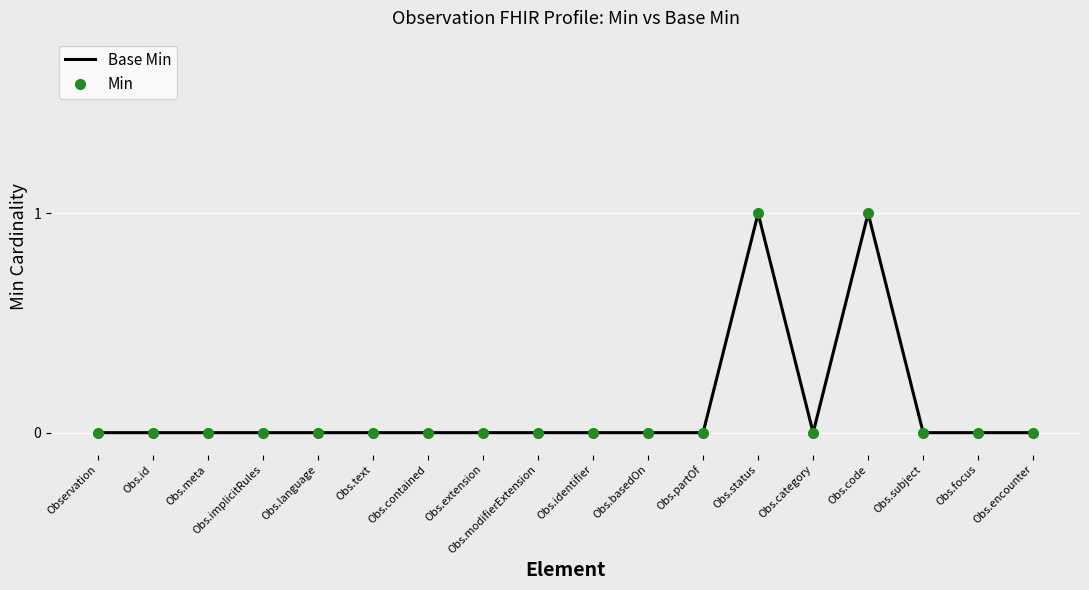

Is this an area chart (filled region under the line)?

No